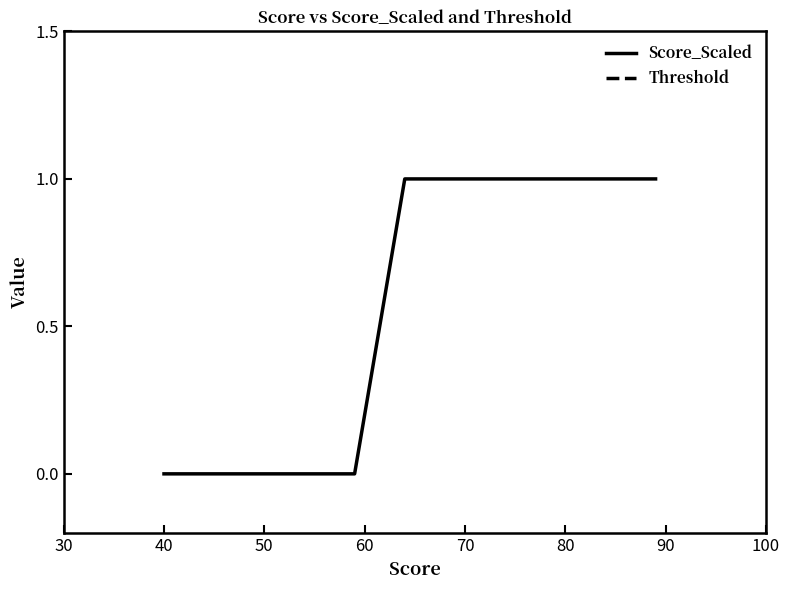

Is it true that Score_Scaled equals 0 at 40?

True